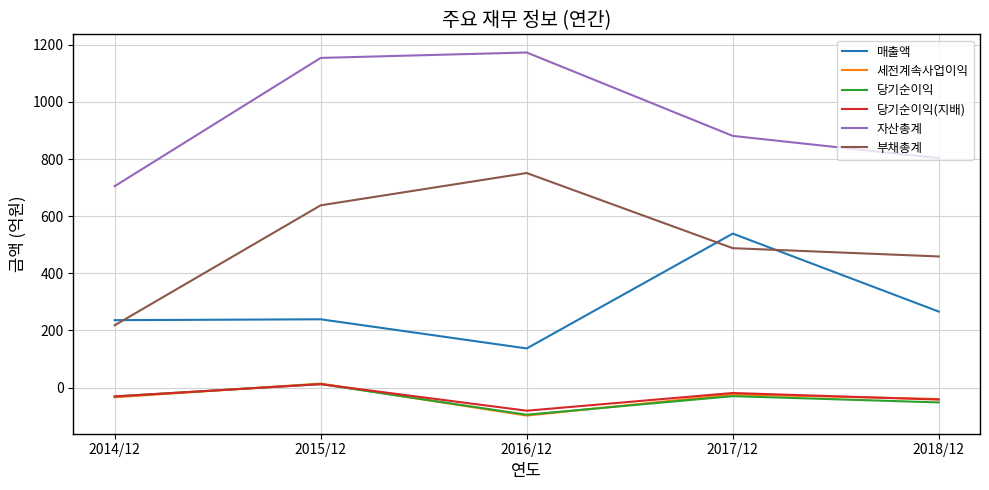

At which category does the chart reach its peak across all series?

2016/12